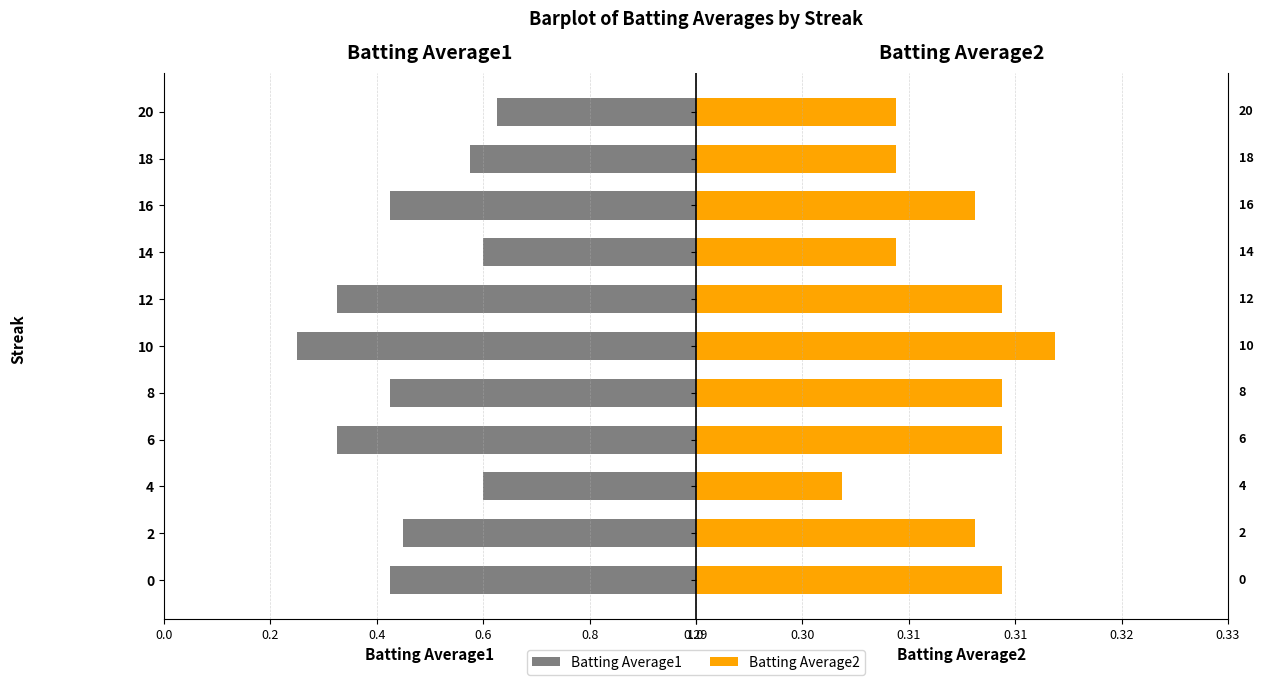

How many groups of bars are there?

11